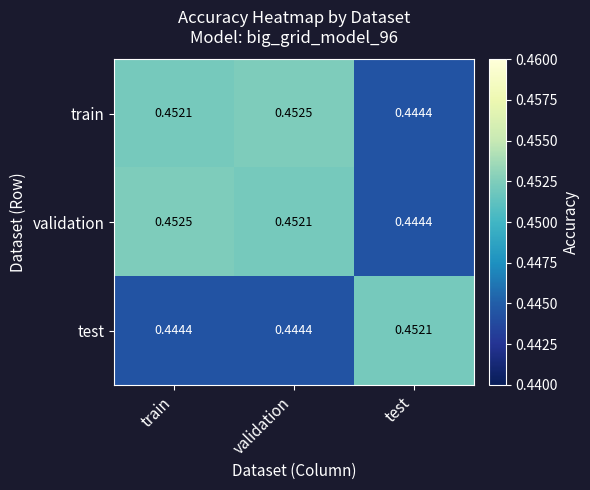

List the labels in order of train value, smallest first.

test, train, validation